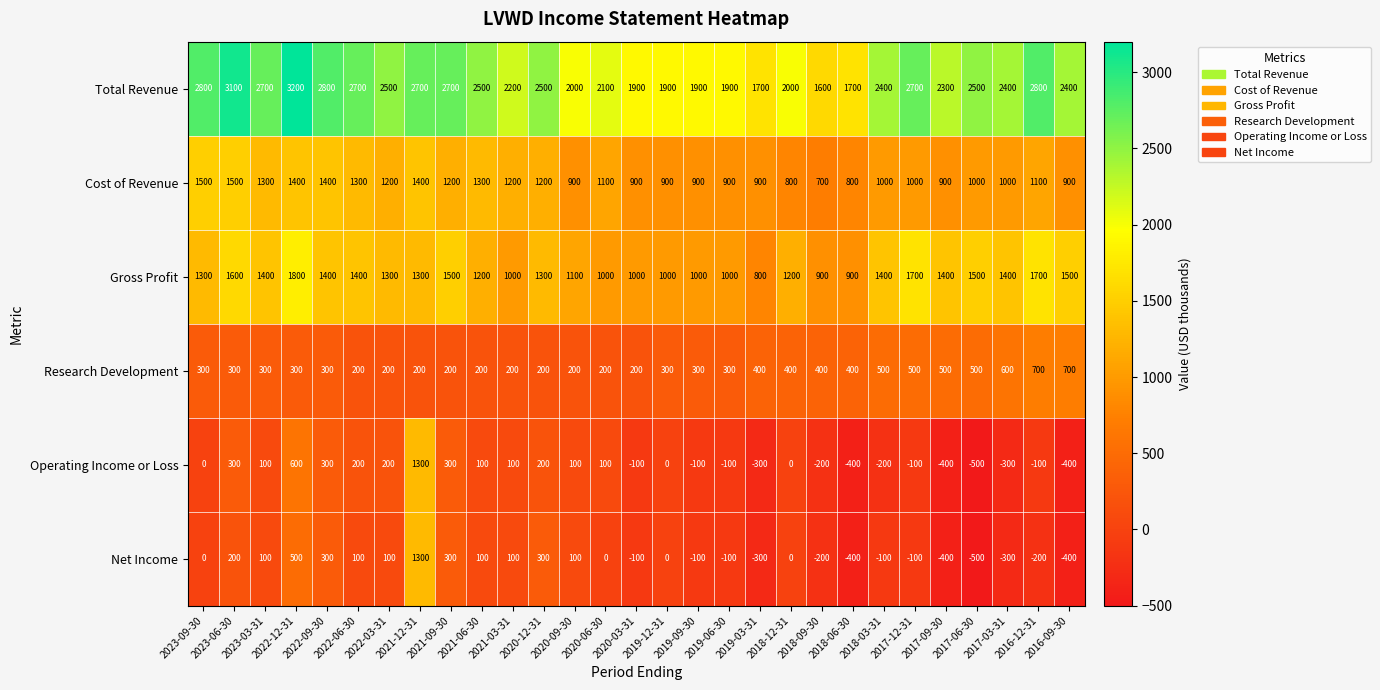

At which category is the sum across all series the highest?

2021-12-31